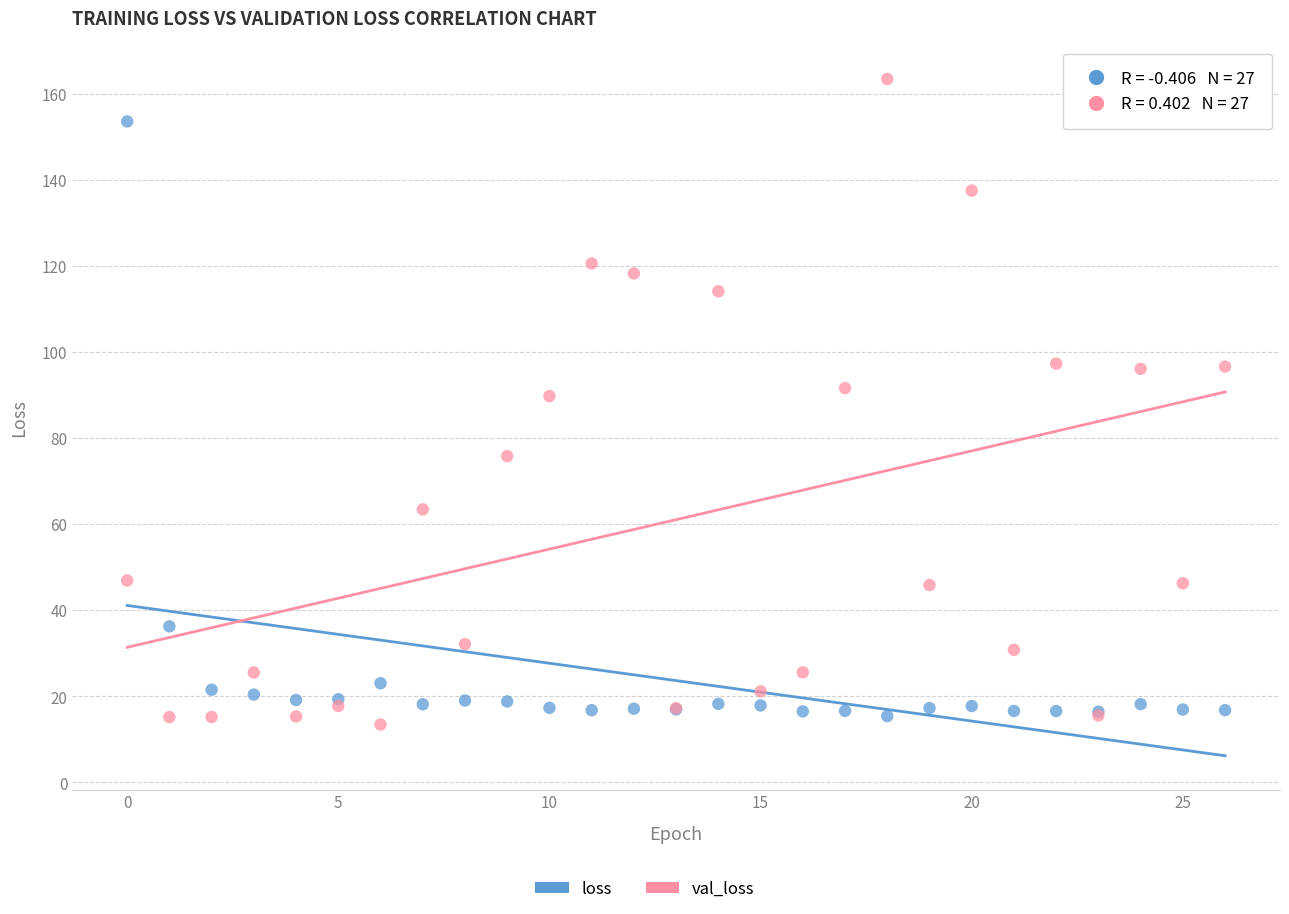

Which series contains the lowest Y value?

val_loss